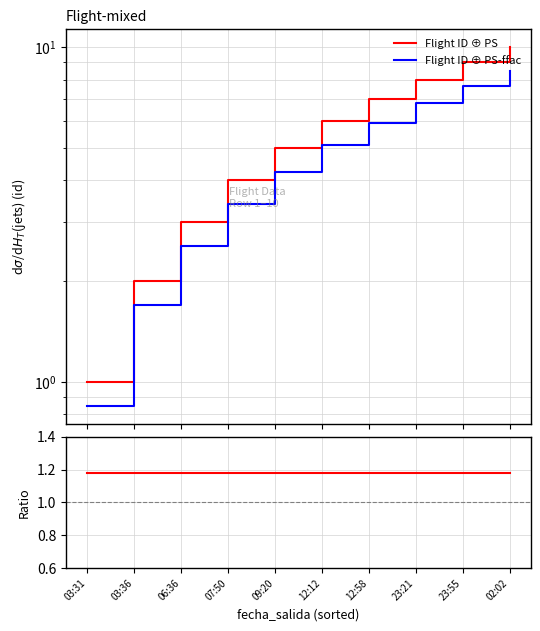

True or false: Flight ID ⊕ PS-ffac and Flight ID ⊕ PS cross at least once.

False